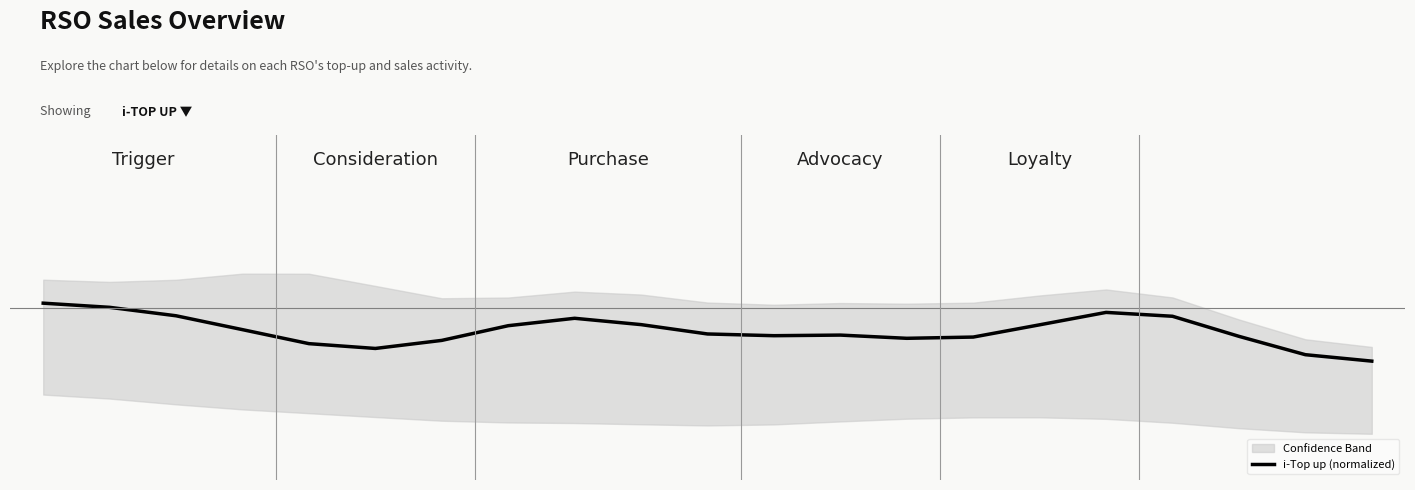

At which category does the data reach its first local valley?

5